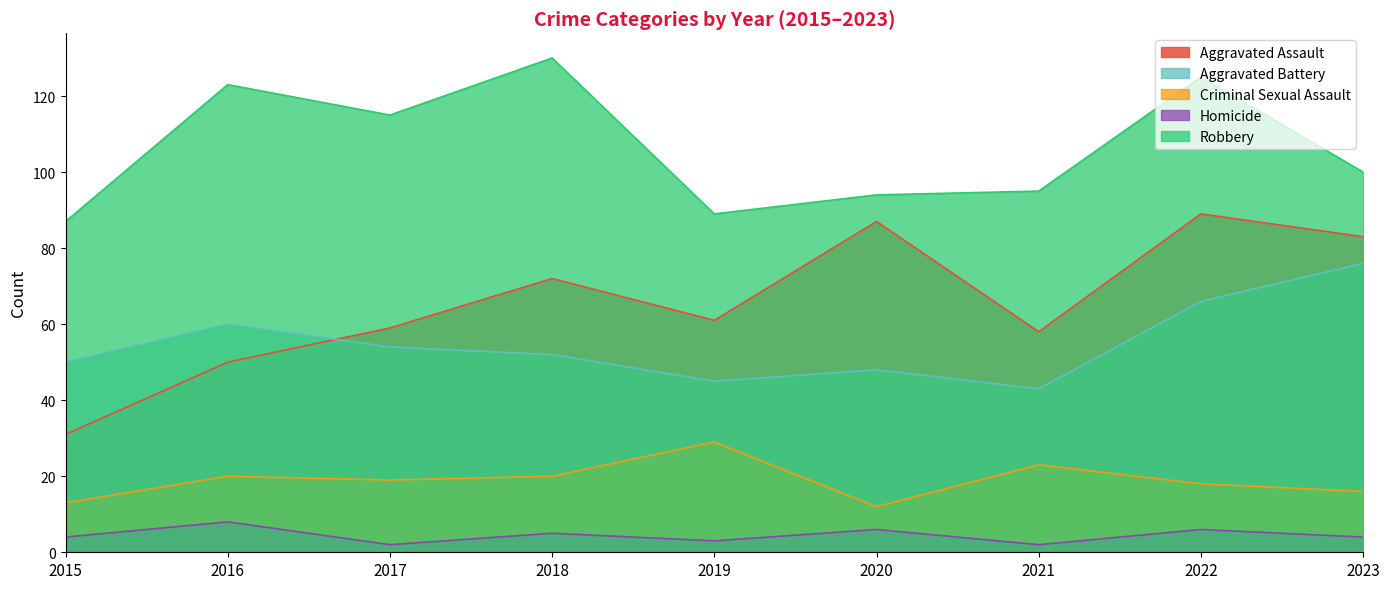

What is the sum of all Aggravated Assault values?

590